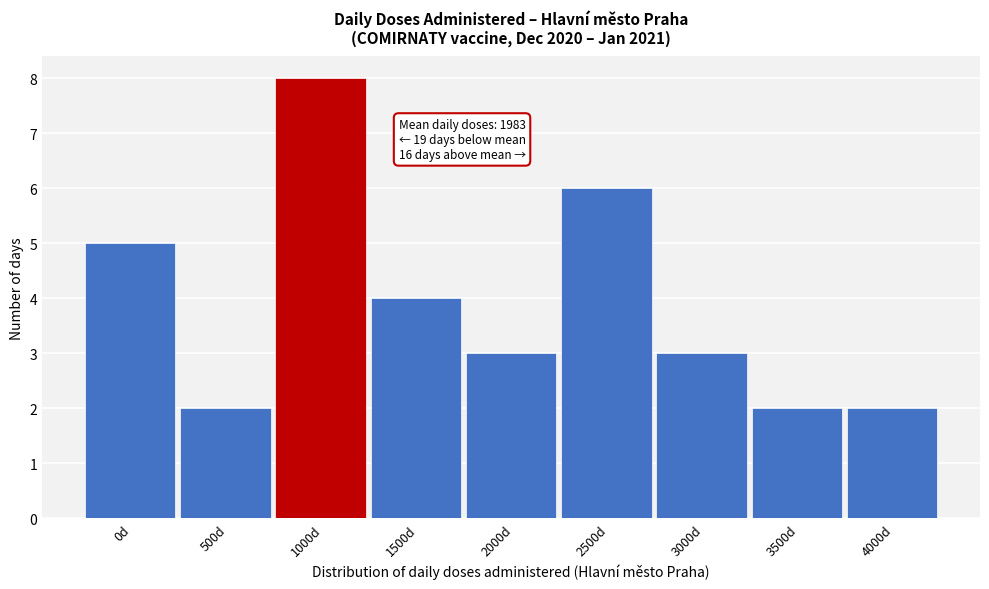

Reading left to right, what are all the values shown in this chart?

0d=5	500d=2	1000d=8	1500d=4	2000d=3	2500d=6	3000d=3	3500d=2	4000d=2